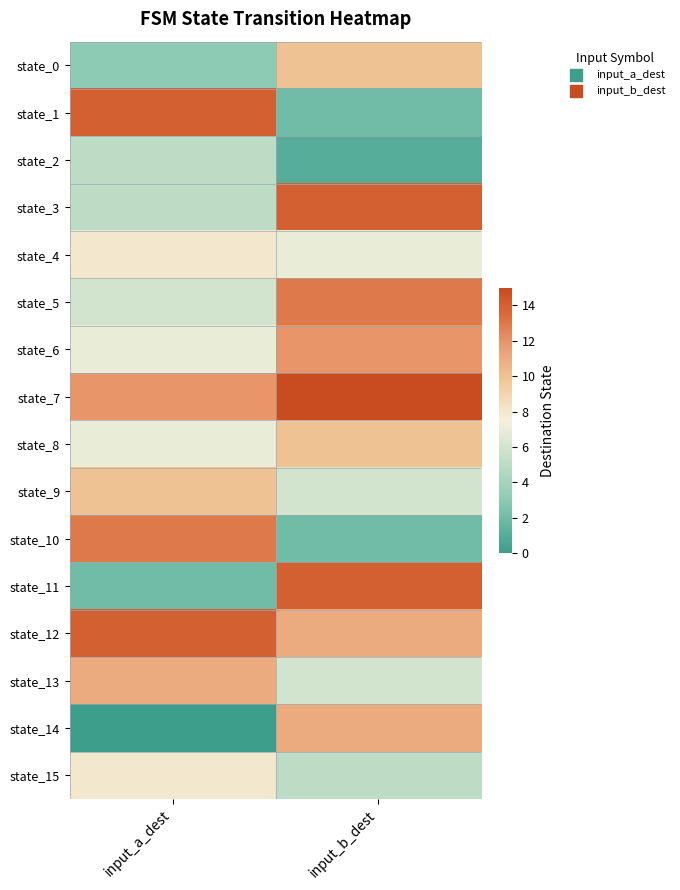

Reading right to left, what are all the values shown in this chart?

state_0: input_b_dest=10	input_a_dest=3
state_1: input_b_dest=2	input_a_dest=14
state_2: input_b_dest=1	input_a_dest=5
state_3: input_b_dest=14	input_a_dest=5
state_4: input_b_dest=7	input_a_dest=8
state_5: input_b_dest=13	input_a_dest=6
state_6: input_b_dest=12	input_a_dest=7
state_7: input_b_dest=15	input_a_dest=12
state_8: input_b_dest=10	input_a_dest=7
state_9: input_b_dest=6	input_a_dest=10
state_10: input_b_dest=2	input_a_dest=13
state_11: input_b_dest=14	input_a_dest=2
state_12: input_b_dest=11	input_a_dest=14
state_13: input_b_dest=6	input_a_dest=11
state_14: input_b_dest=11	input_a_dest=0
state_15: input_b_dest=5	input_a_dest=8